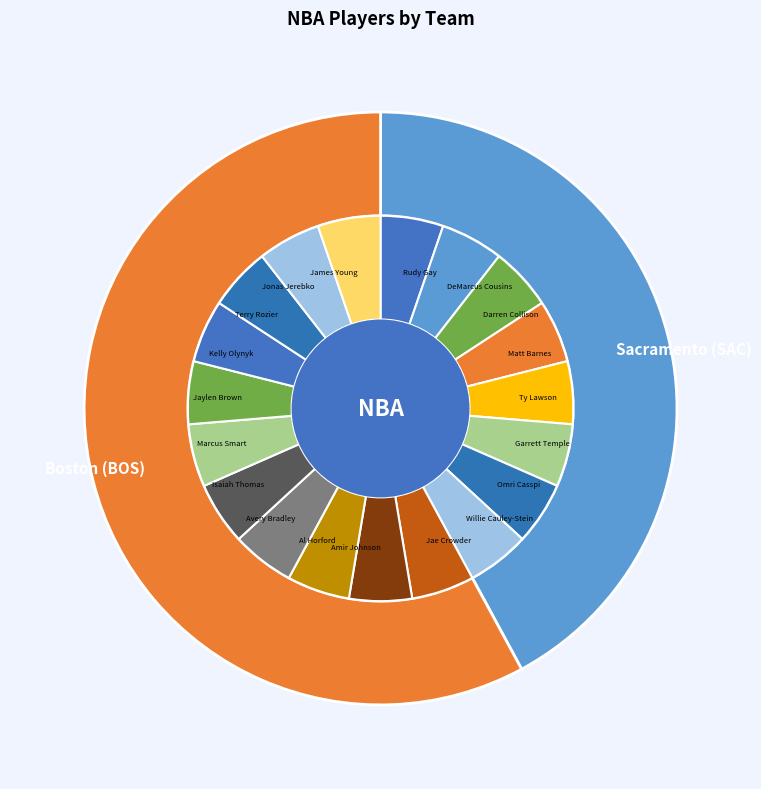

Approximately how many times larger is the value at Boston (BOS) compared to Sacramento (SAC)?

1.4